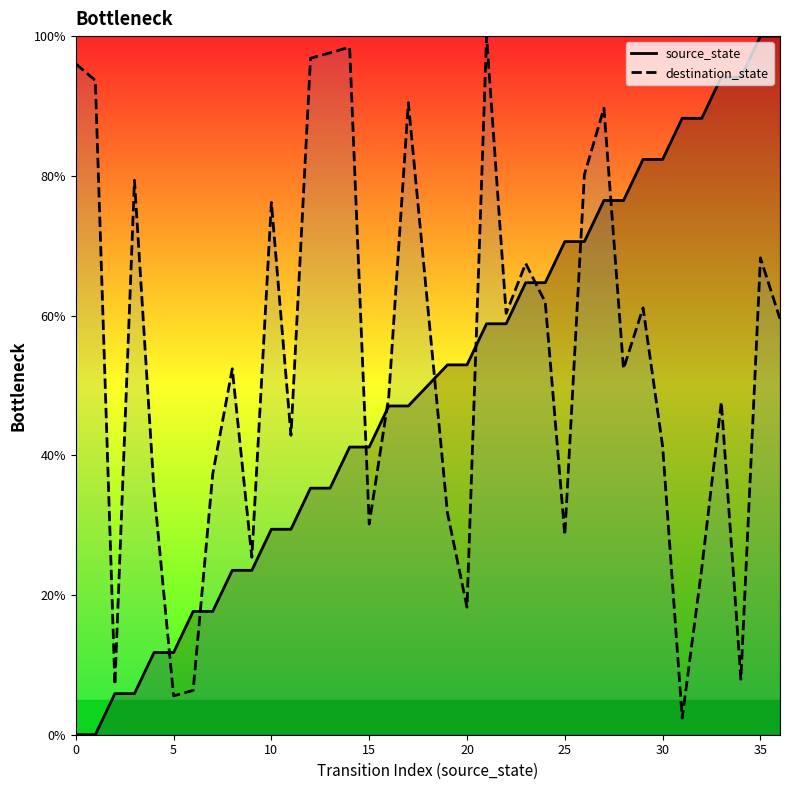

How many lines are shown in the chart?

2